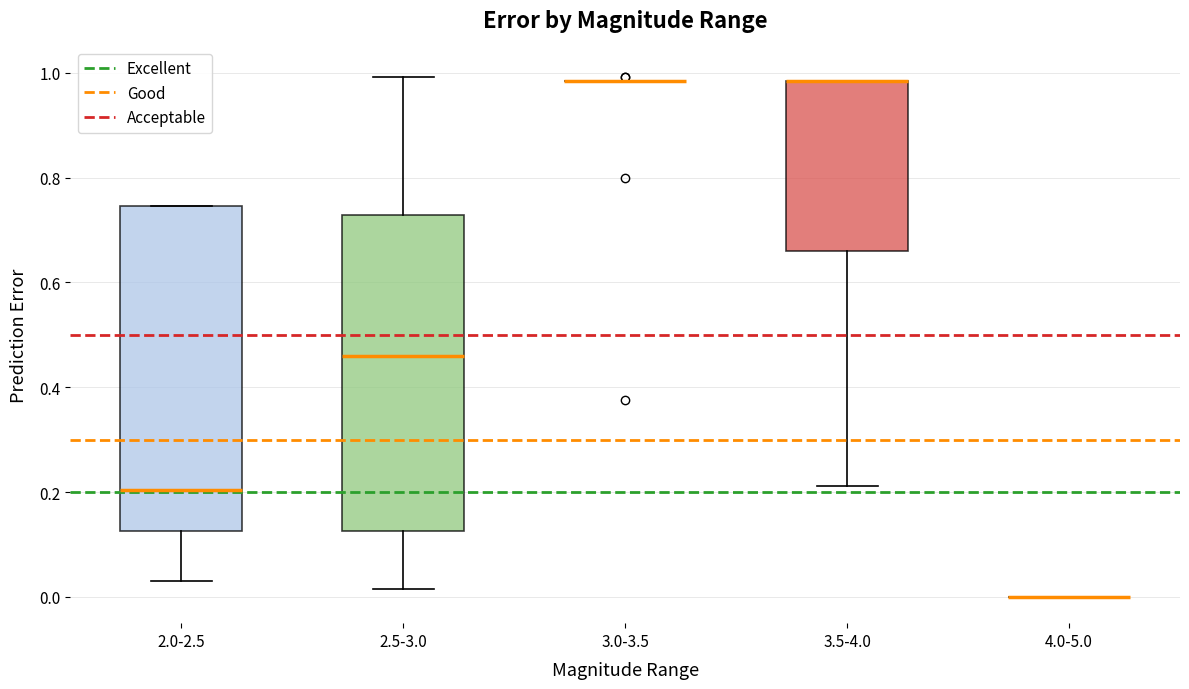

Where is the lower edge of the box for 3.5-4.0 on the y-axis? The values are not printed on the chart, so give them approximately, as read against the axis.

0.66